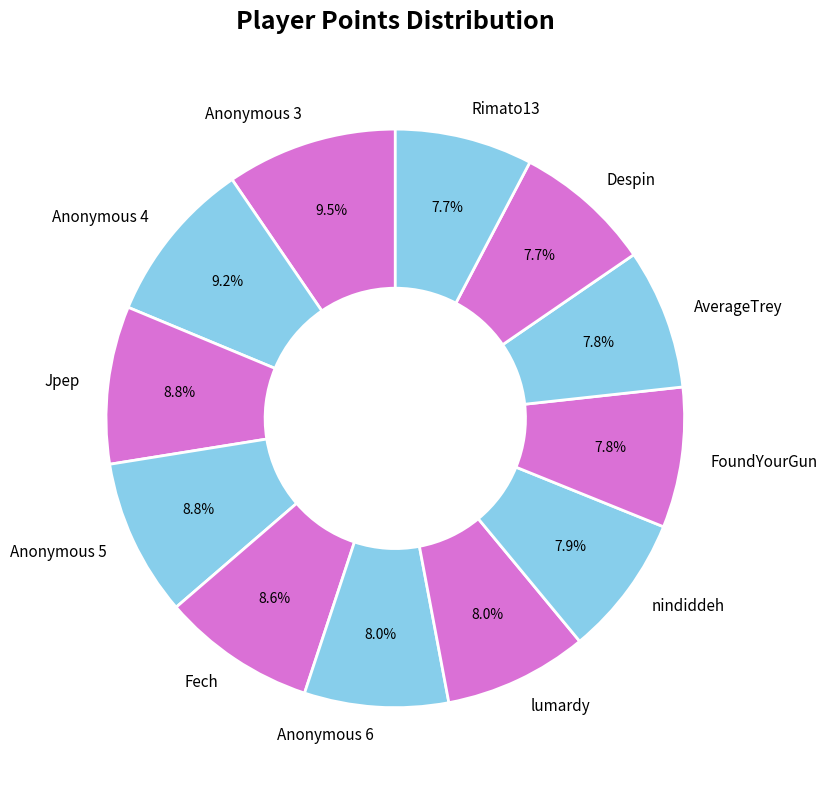

Approximately how many times larger is the value at Anonymous 3 compared to Despin?

1.2